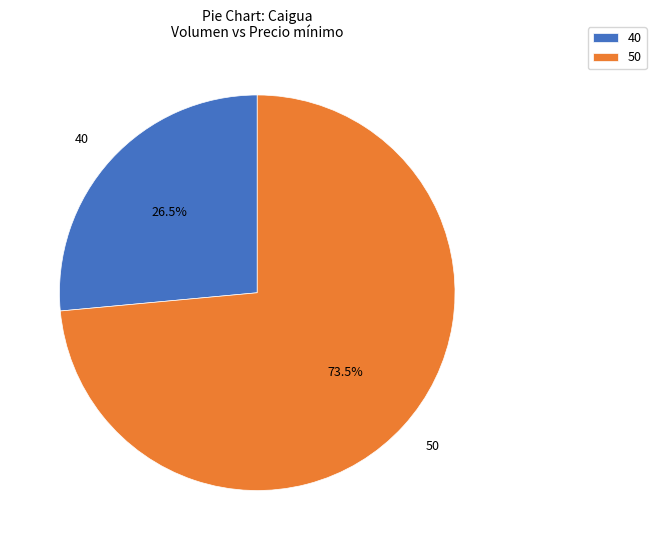

Is 50 the majority of the pie?

Yes